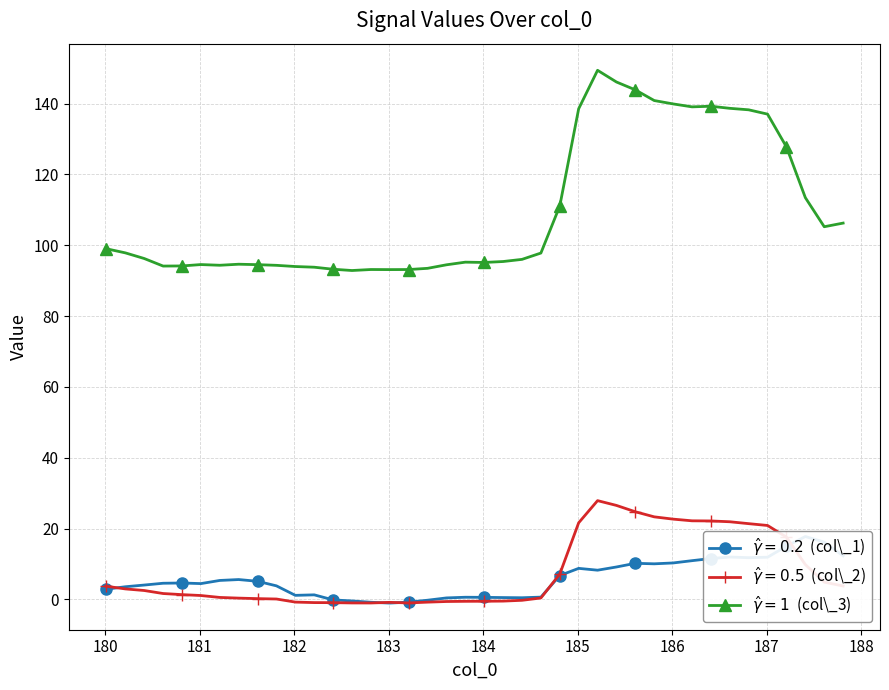

At 186.209579, list the series in order from smallest to largest.

col_1, col_2, col_3